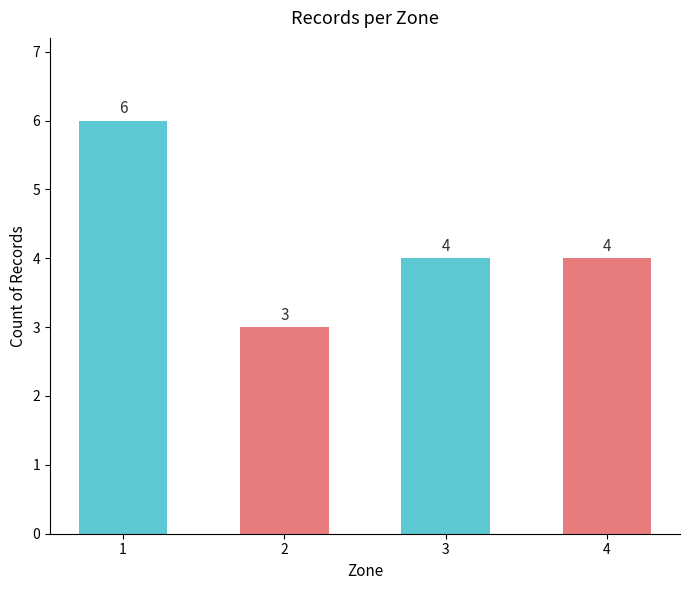

True or false: the data shows 4 at 4.

True